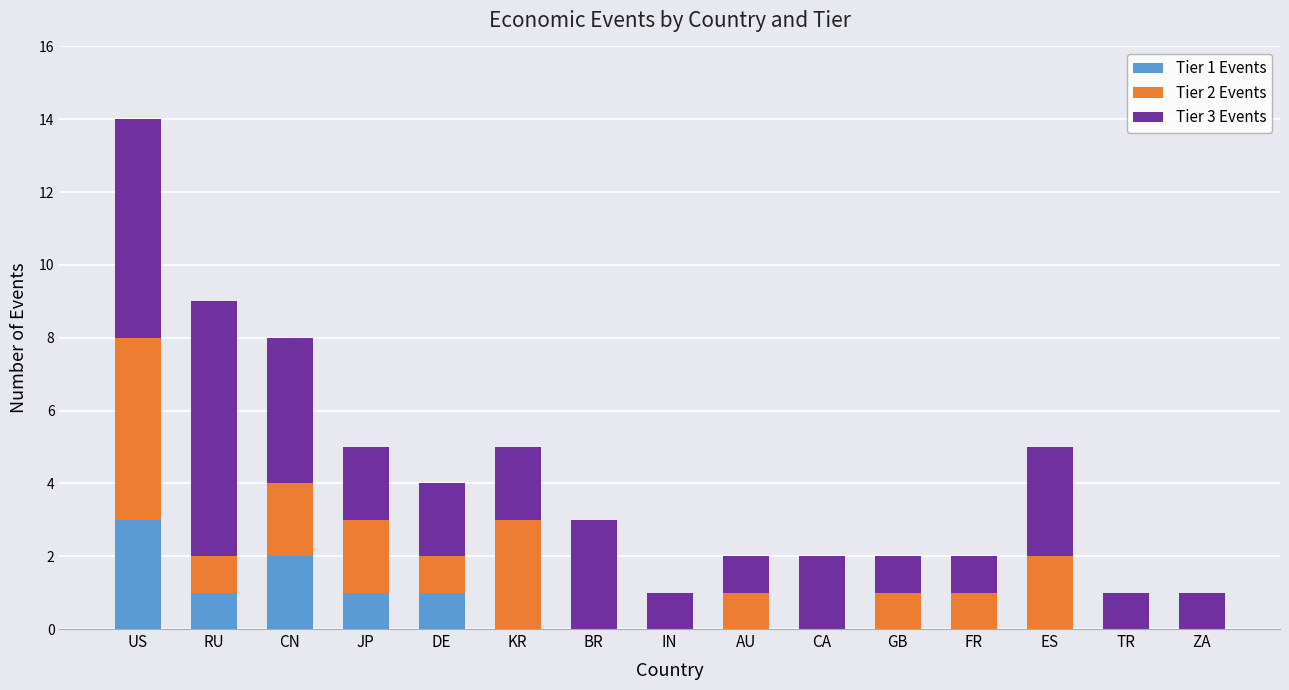

Which category has the highest value in the Tier 1 Events series?

US